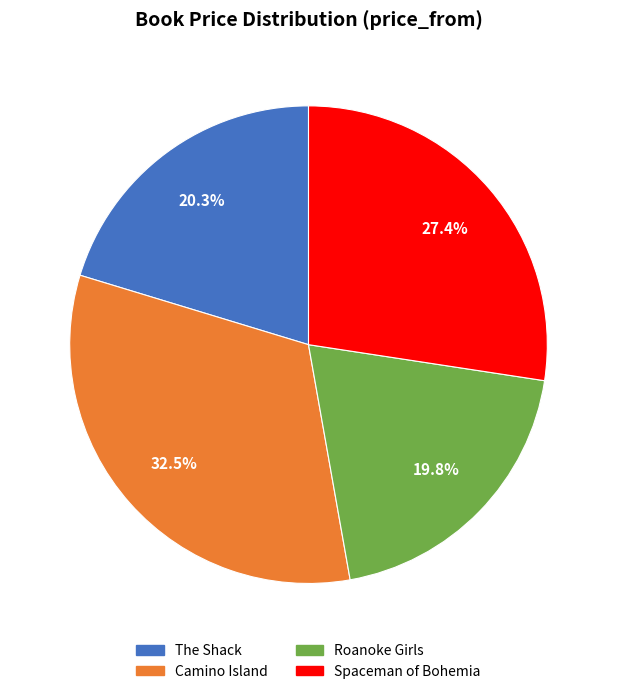

What percentage do Roanoke Girls and Spaceman of Bohemia together represent?

47.2%